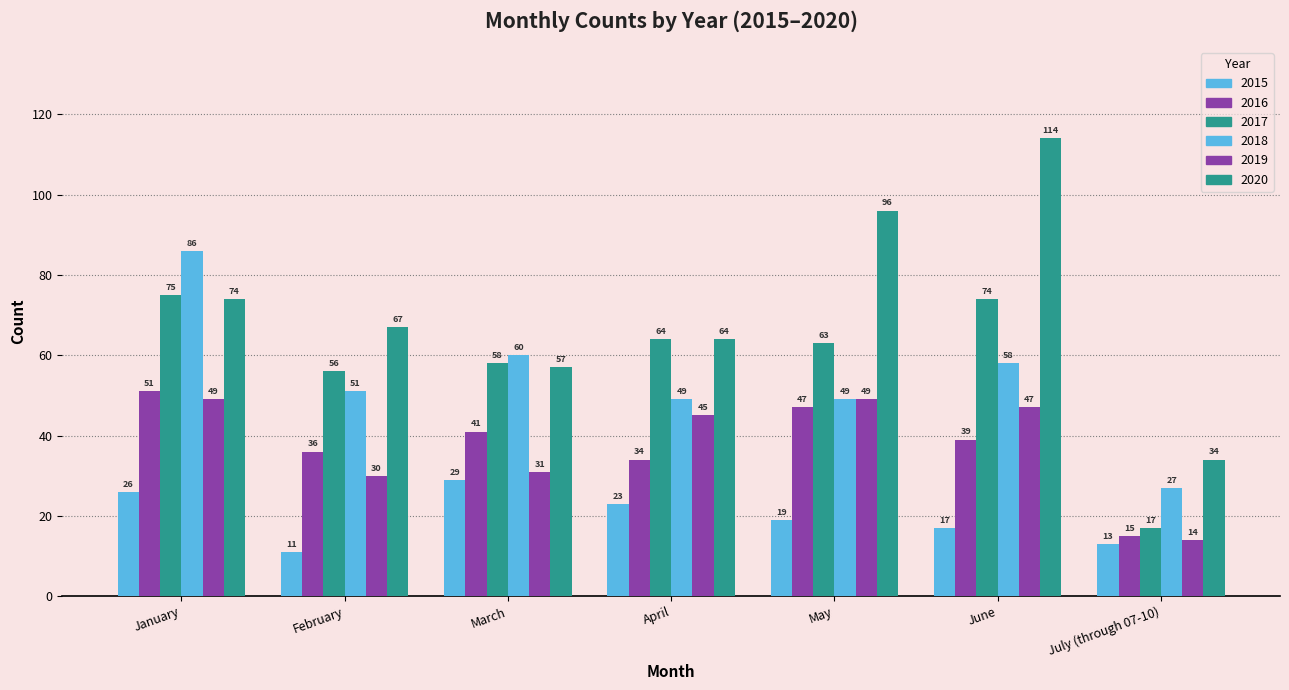

Which has a higher value, July (through 07-10) or March?

March